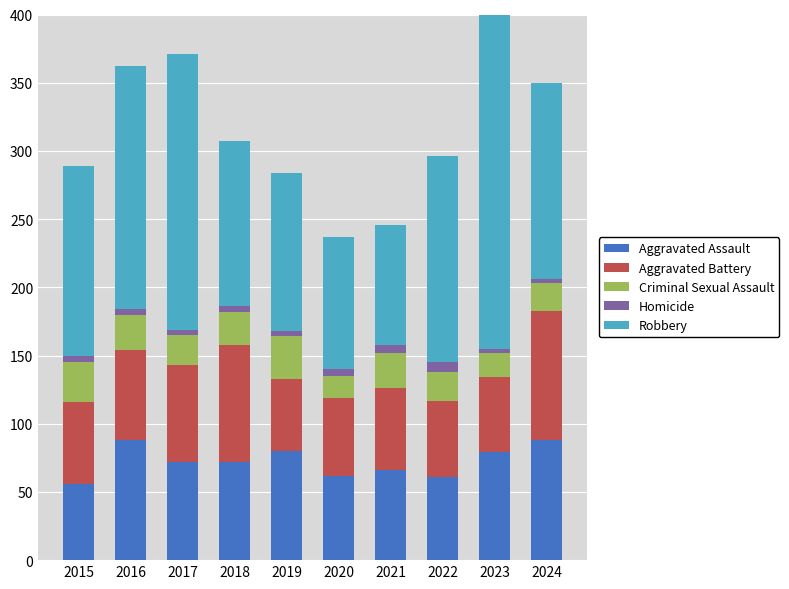

How many data points in Criminal Sexual Assault are less than 24?

5